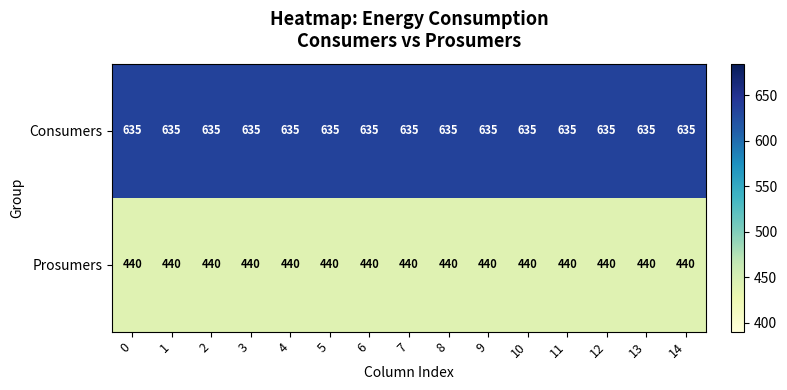

True or false: Prosumers has a value of 440 at 1.

True